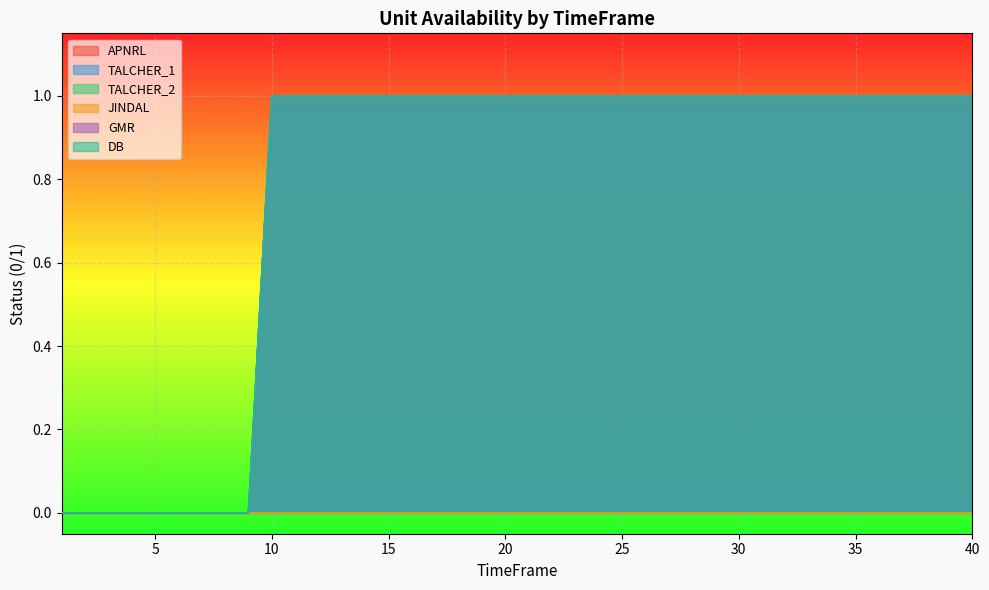

At how many categories does at least one series exceed 0?

31